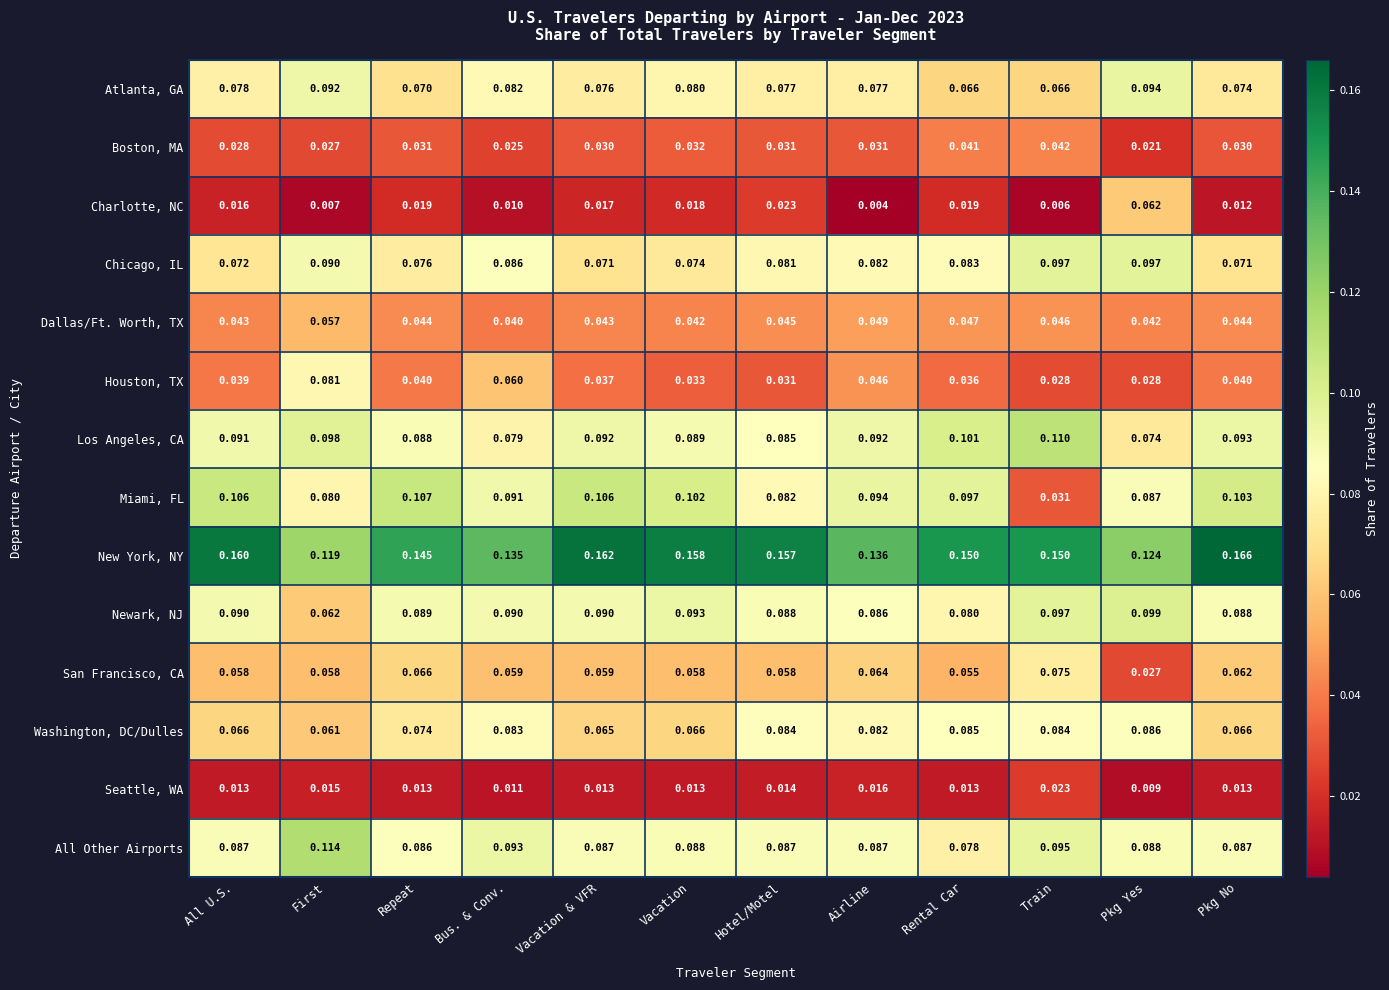

Which series changed the most between All U.S. and Hotel/Motel?

Miami, FL